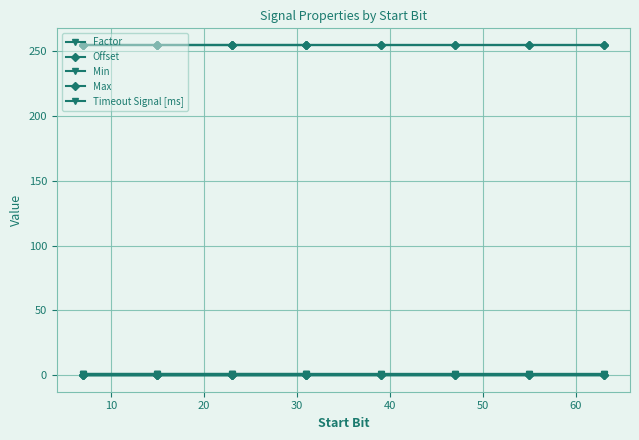

Rank the series by their maximum value, from lowest to highest.

Offset, Min, Timeout Signal [ms], Factor, Max